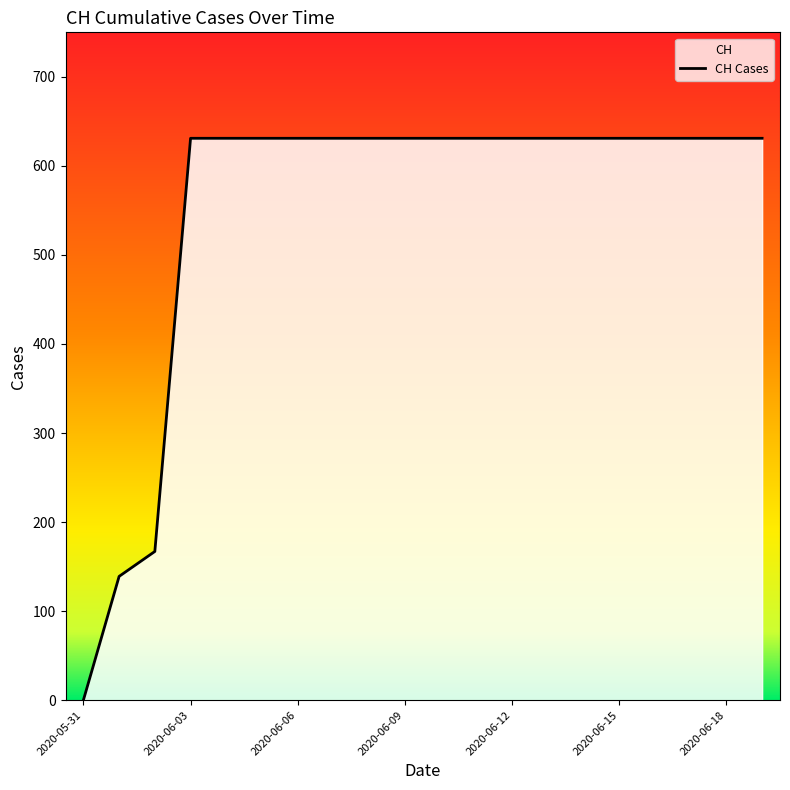

What position from the left is 16?

17